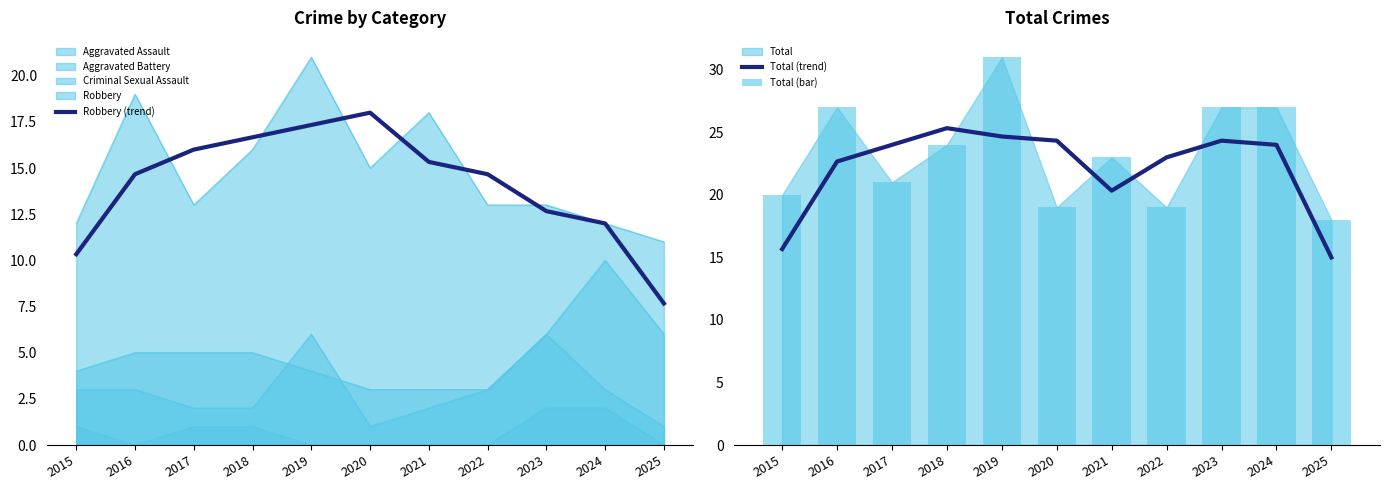

Read the Total (trend) value at 2017.

24.0